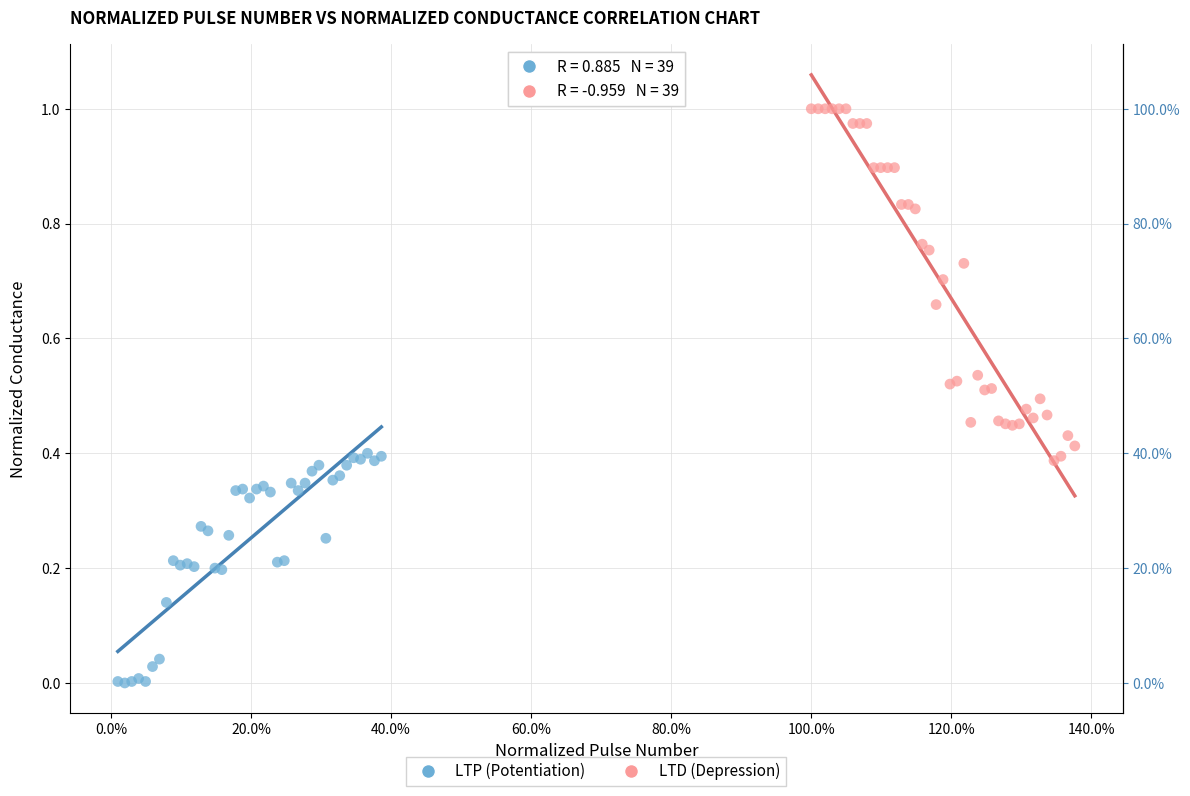

Which series reaches the minimum Y coordinate?

LTP (Potentiation)